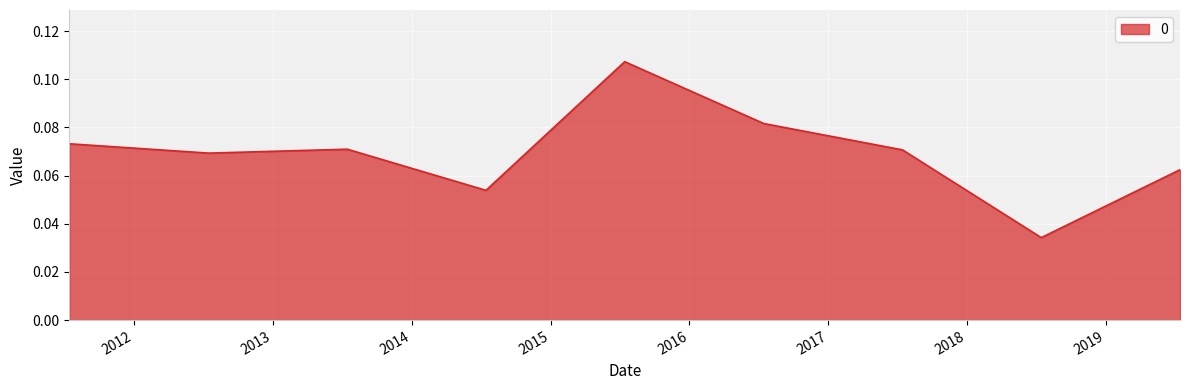

Reading left to right, transcribe all the data shown in this chart.

0.1	0.1	0.1	0.1	0.1	0.1	0.1	0.0	0.1